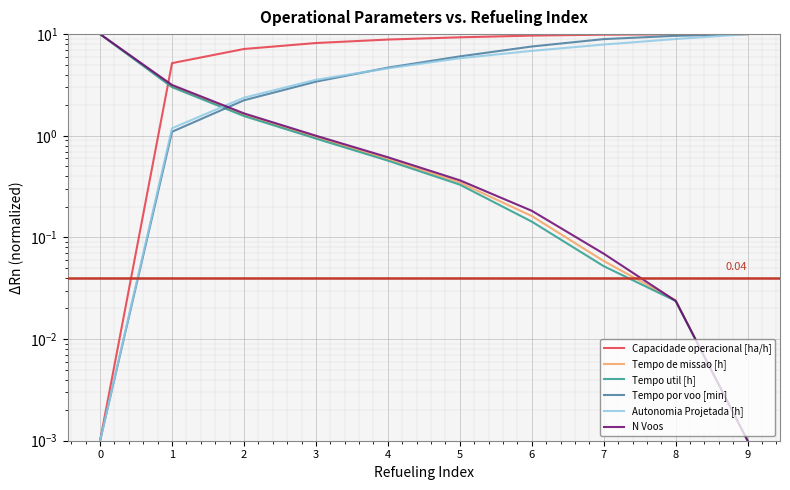

What is the highest value of the Tempo de missao [h] series?

10.0